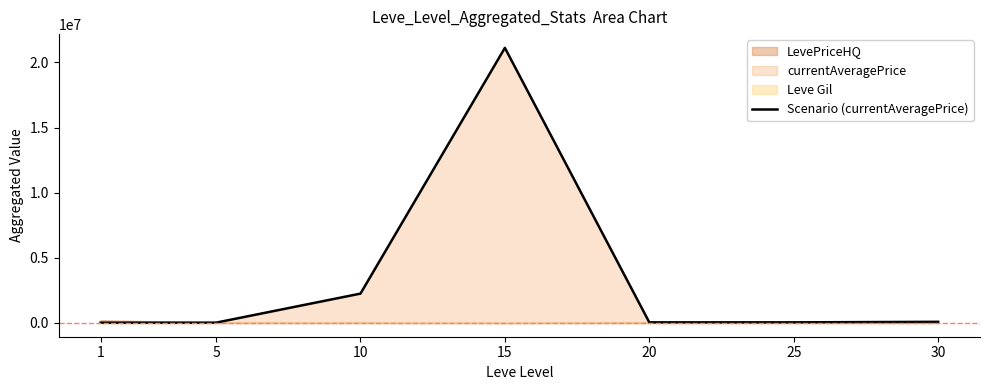

What is the difference between the second highest and minimum values?

2232303